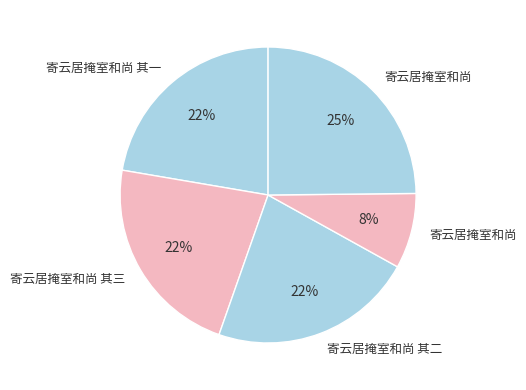

Which slice is the smallest?

寄云居掩室和尚